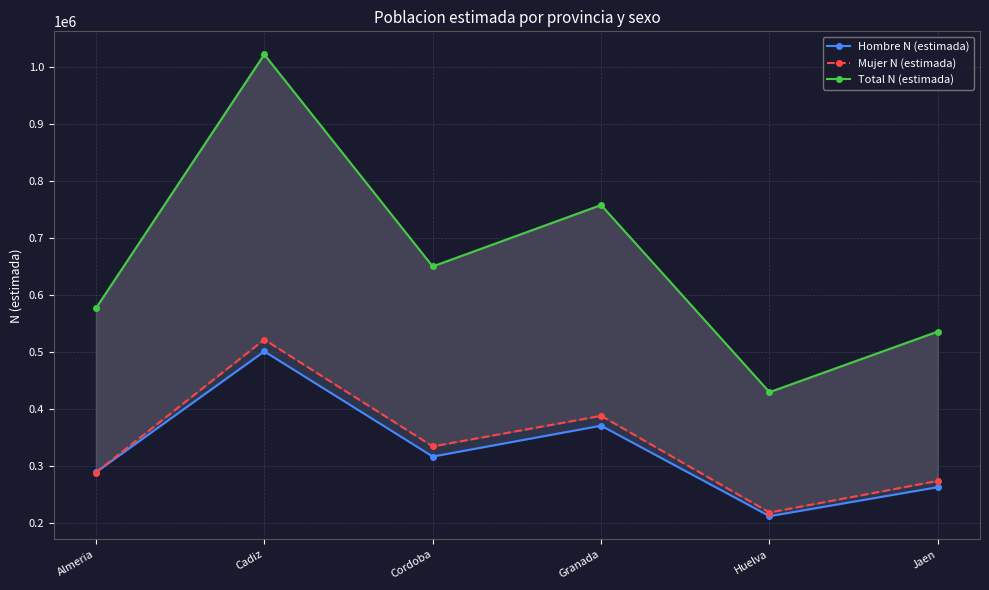

At which label does Total N (estimada) first exceed 649496?

Cadiz